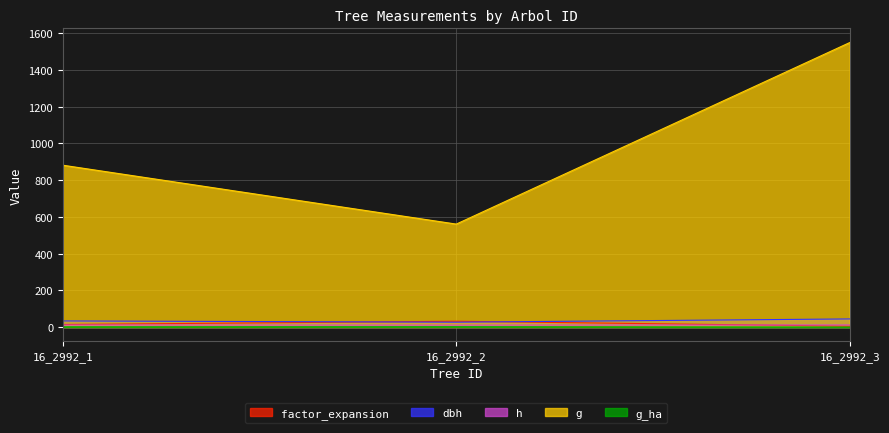

How many data points in factor_expansion are less than 14?

1